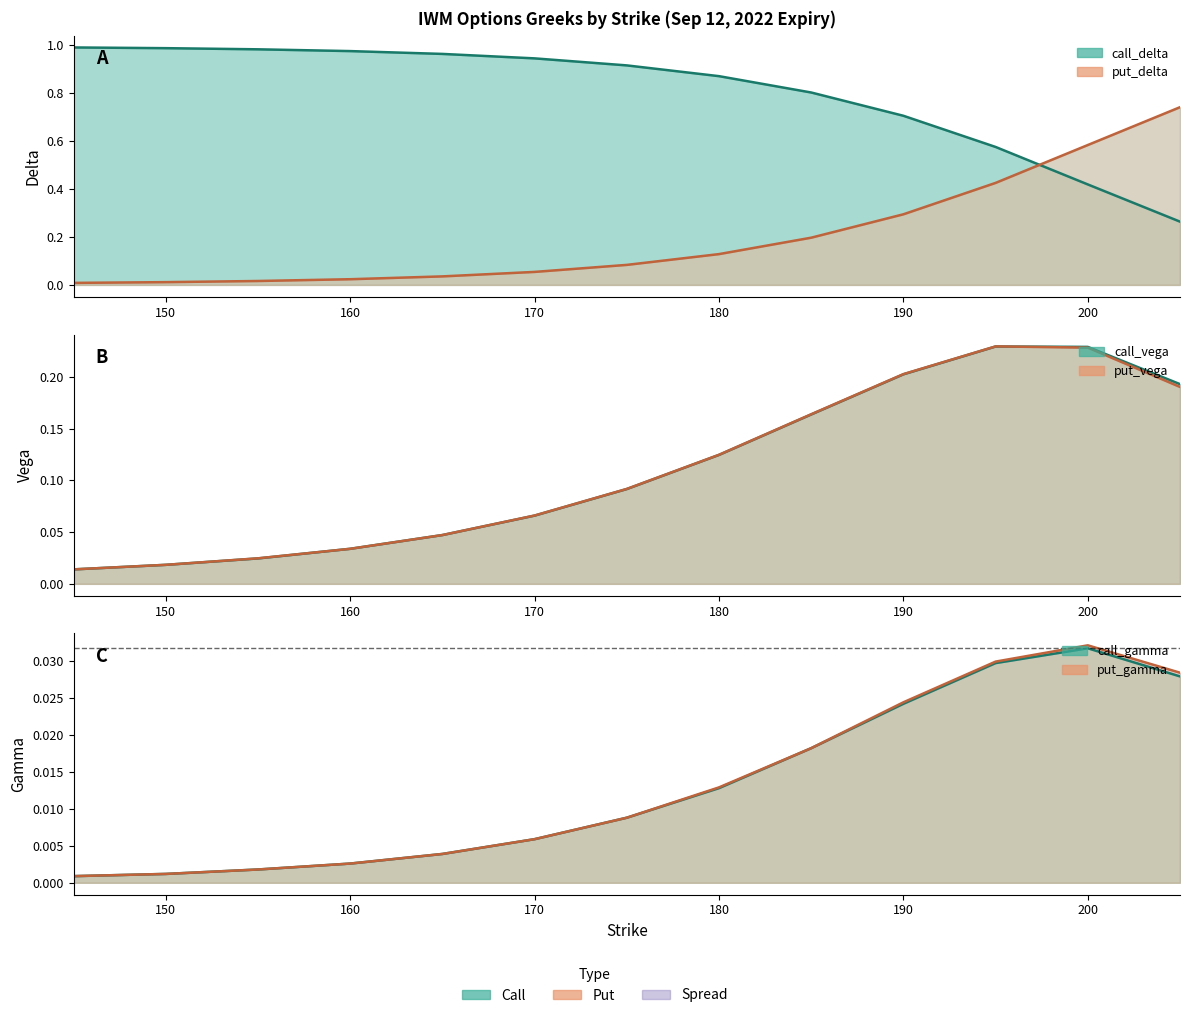

True or false: call_vega has a value of 0.4 at 200.

False